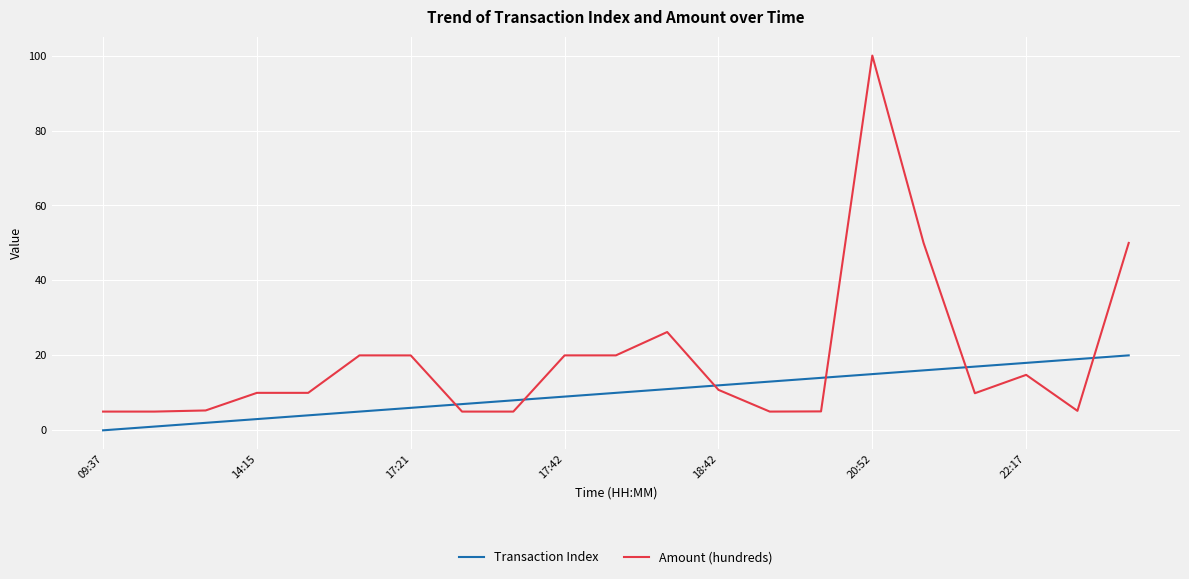

What is the greatest value displayed?

100.0